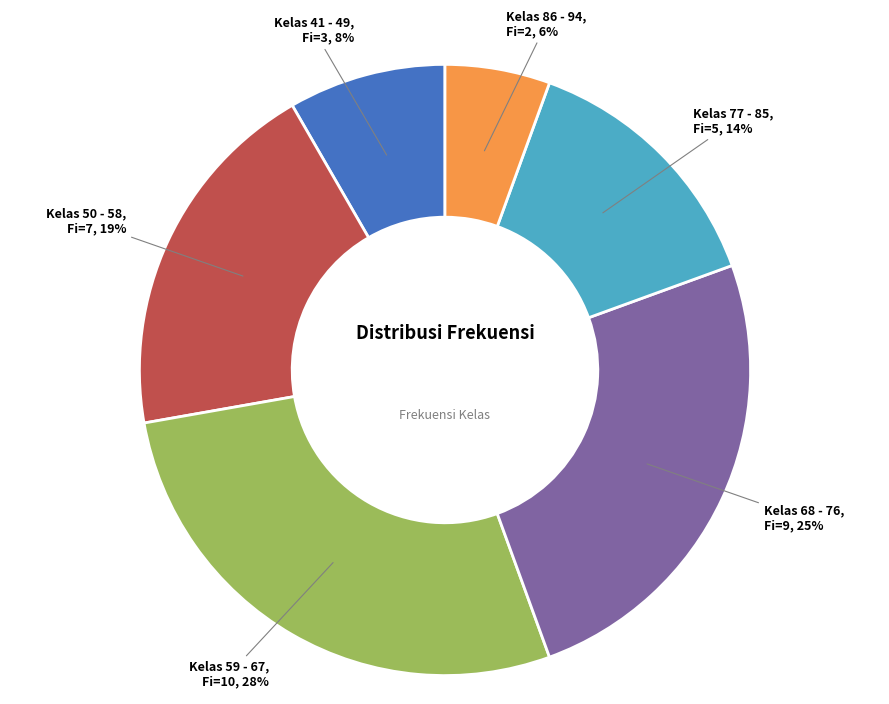

To the nearest percent, what is the average slice percentage?

17%